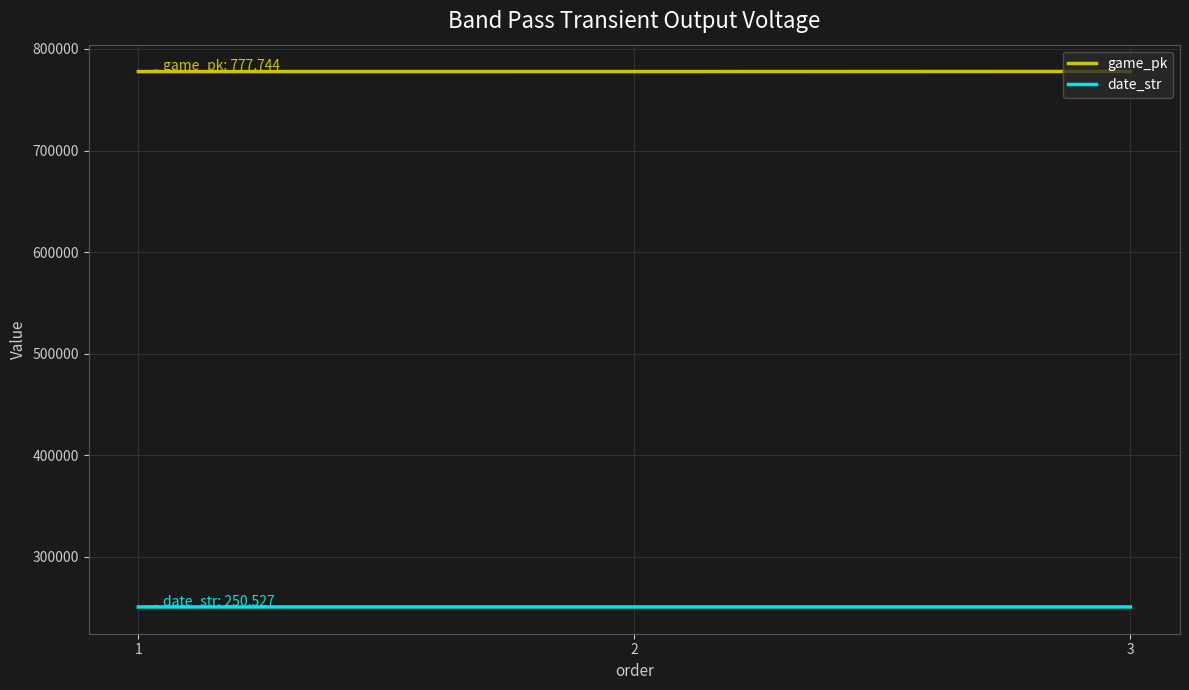

What is the sum of all game_pk values?

2333375